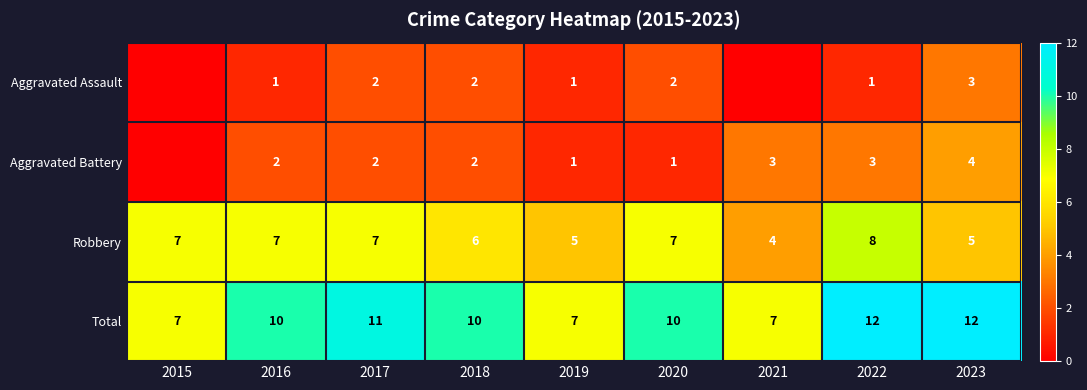

Is the value of Aggravated Assault at 2016 greater than the value of Total at 2018?

No